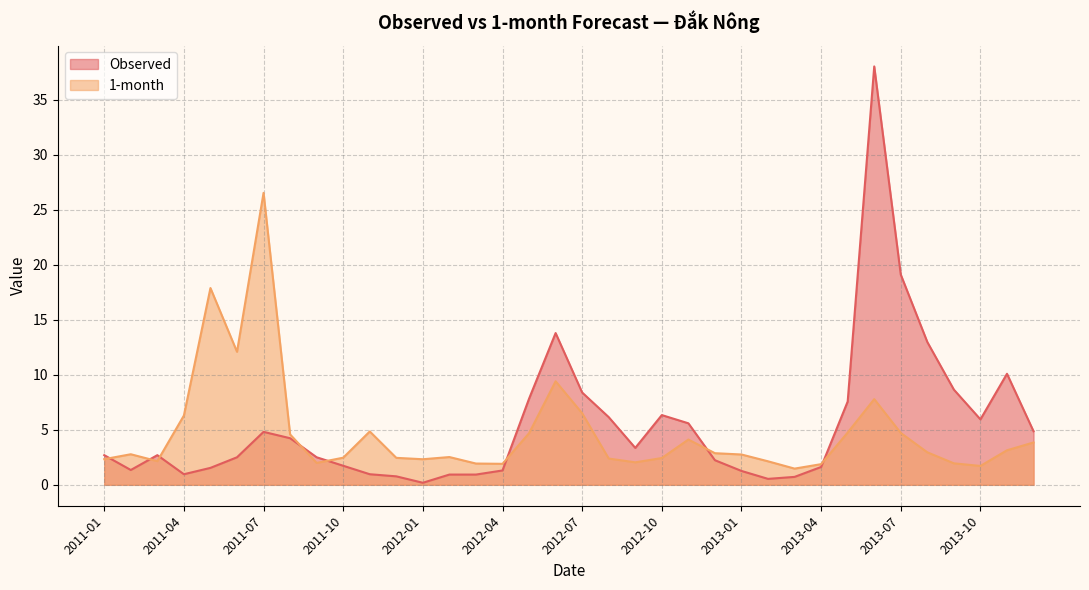

What is the total value across all series at 2012-02?

3.5